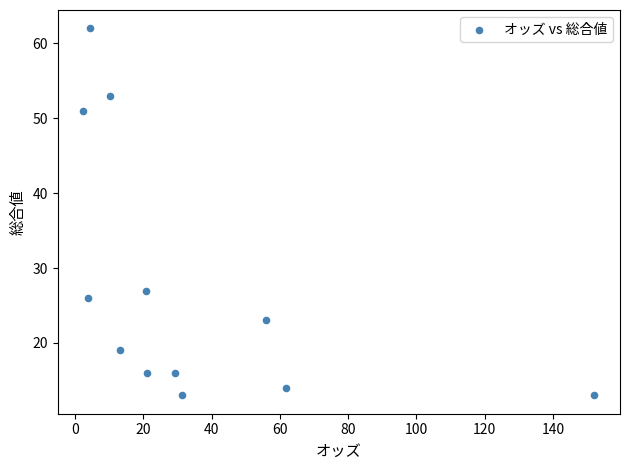

What is the average Y value?

28